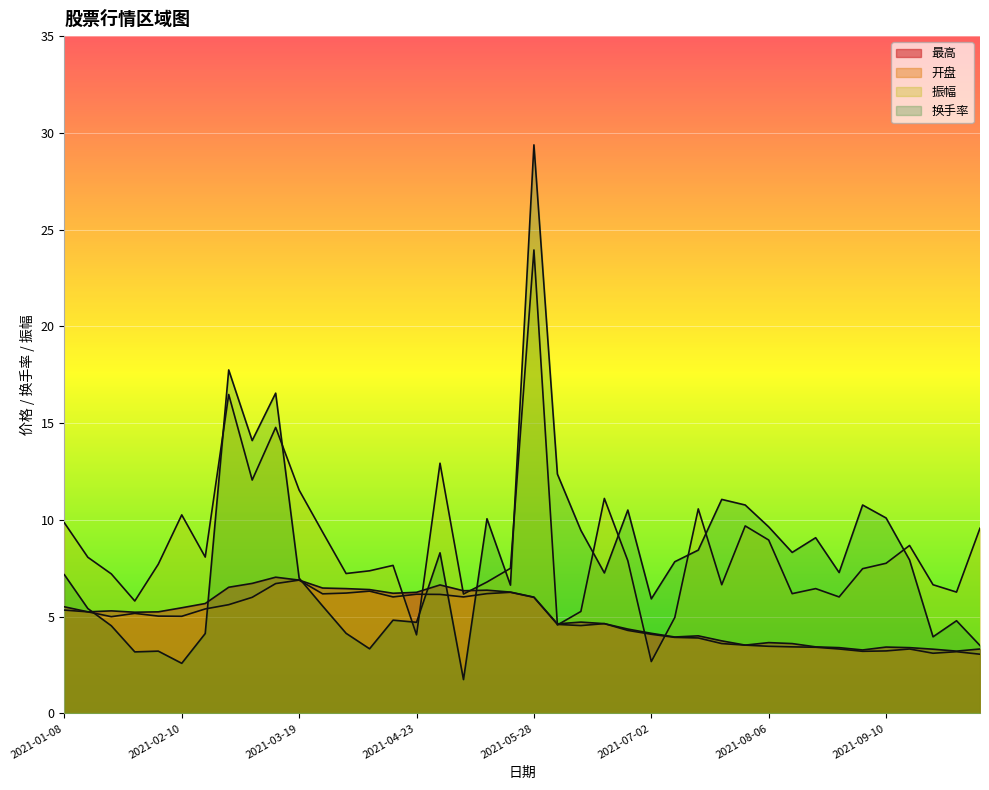

Which series changed the most between 2021-01-29 and 2021-09-03?

换手率